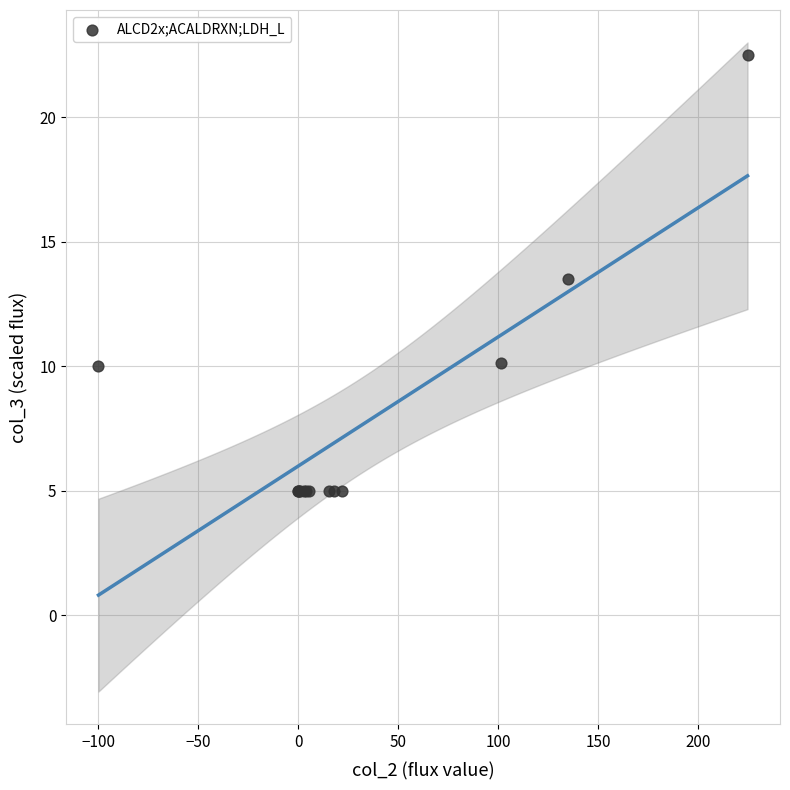

What Y value in the scatter plot is closest to 13?

13.5